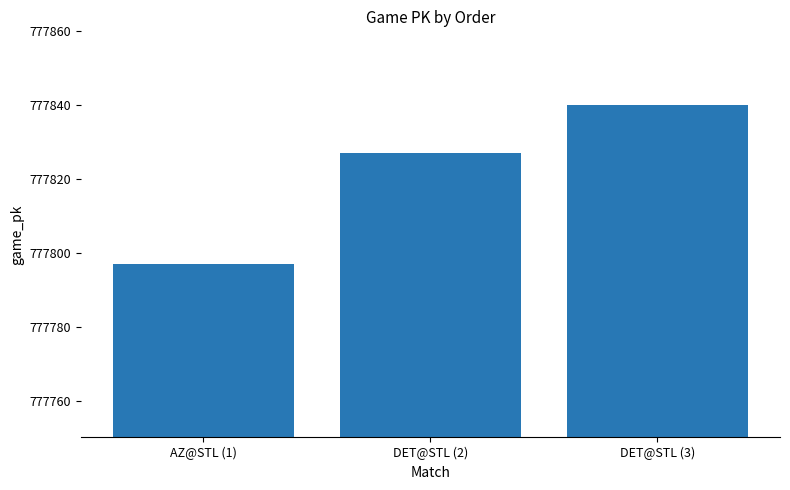

The chart shows a value of 502563 at DET@STL (3). True or false?

False